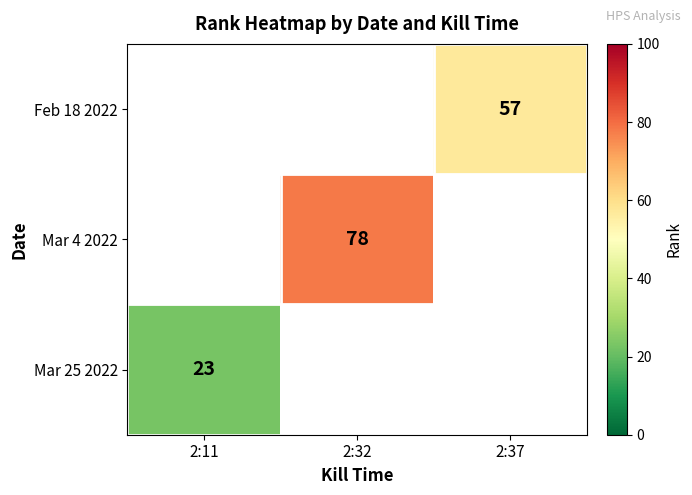

True or false: Feb 18 2022 has a value of 57 at 2:37.

True